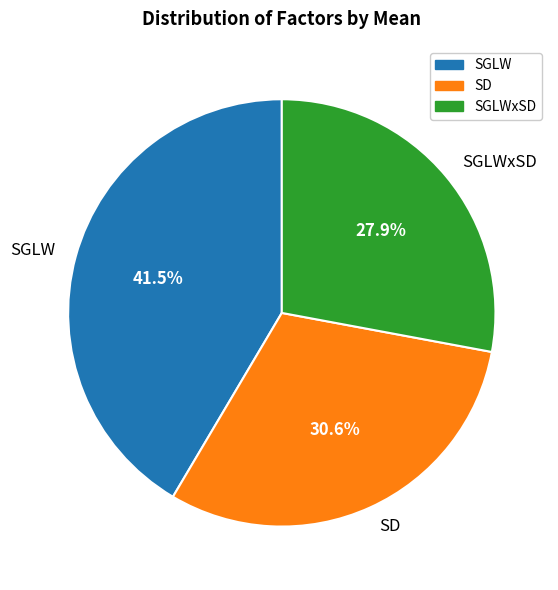

To the nearest percent, what percentage of the pie is SD?

31%